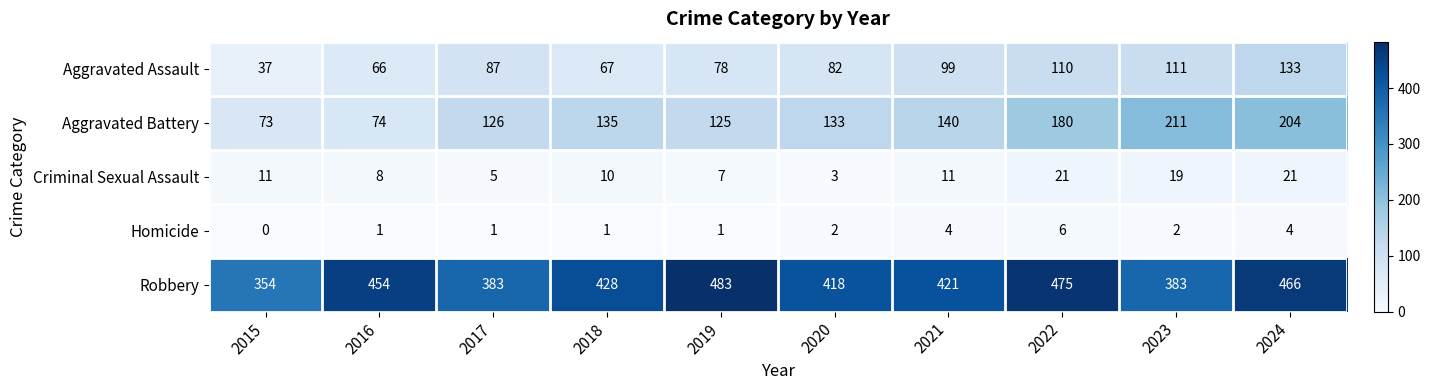

At which category is the sum across all series the highest?

2024